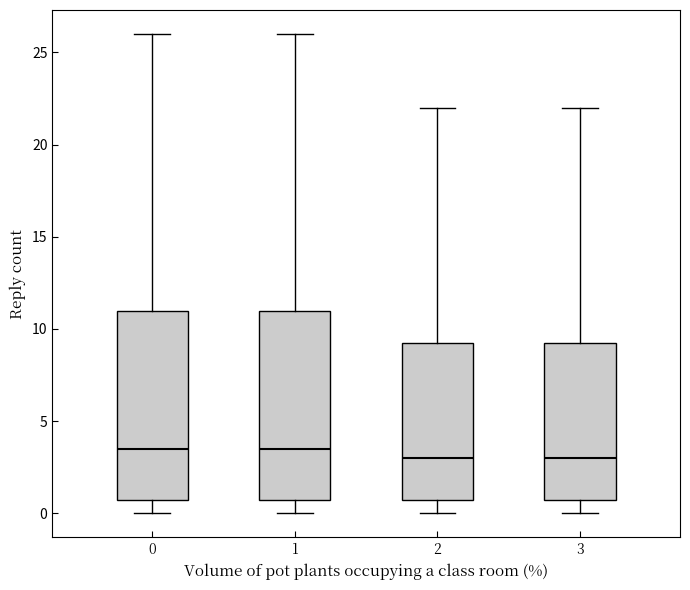

Reading left to right, read every box against the y-axis: the position of its median line, the range the box covers, and the ends of its whiskers. The values are not printed on the chart, so give them approximately, as read against the axis.

0: median 3.5, box 1.0 to 11.0, whiskers 0.0 to 26.0
1: median 3.5, box 1.0 to 11.0, whiskers 0.0 to 26.0
2: median 3.0, box 1.0 to 9.5, whiskers 0.0 to 22.0
3: median 3.0, box 1.0 to 9.5, whiskers 0.0 to 22.0